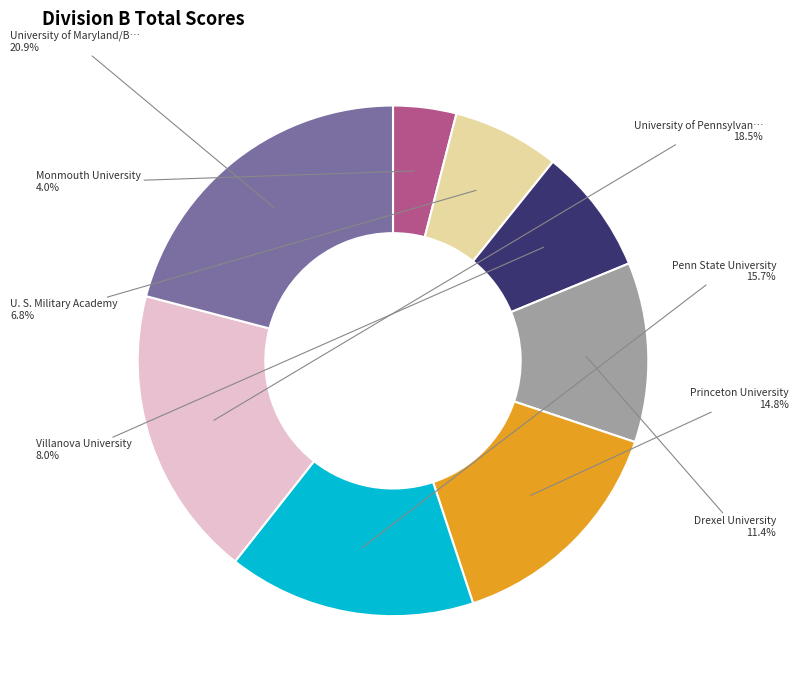

Does any single category account for the majority?

No